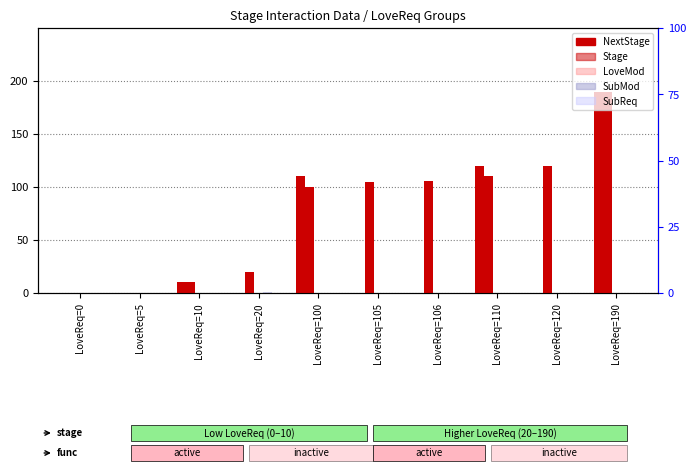

At how many categories does at least one series exceed 54?

6